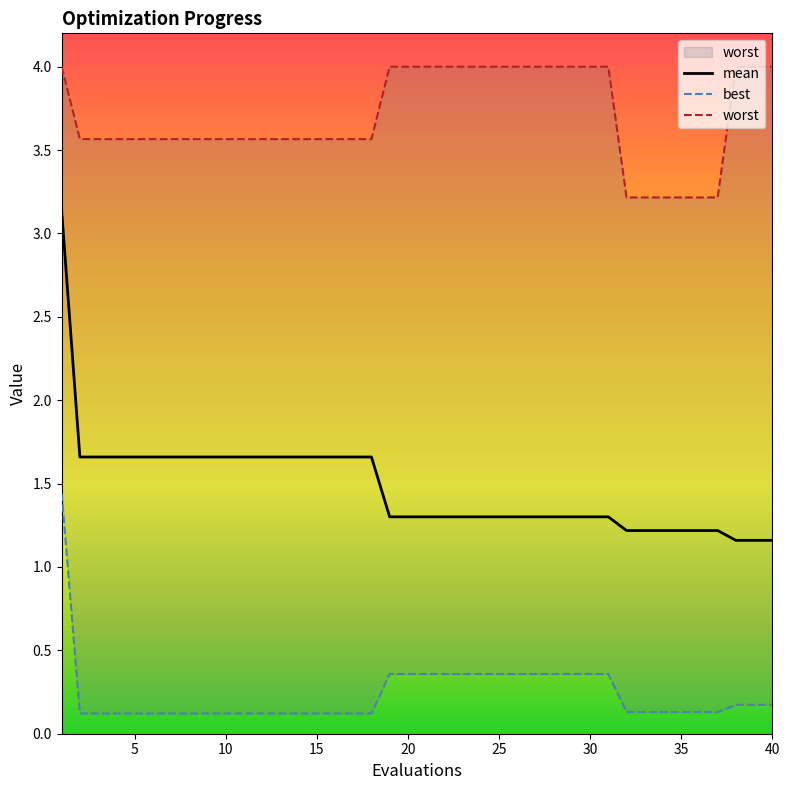

True or false: worst and mean intersect in this chart.

False